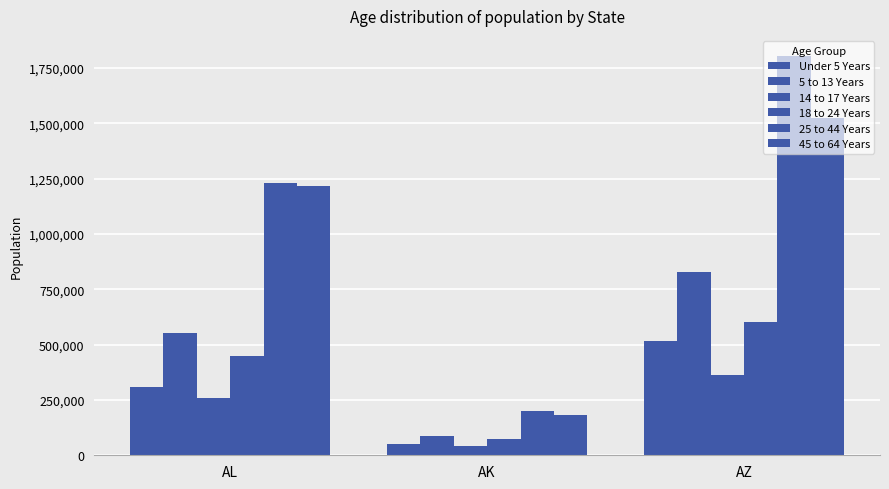

How many groups of bars are there?

3